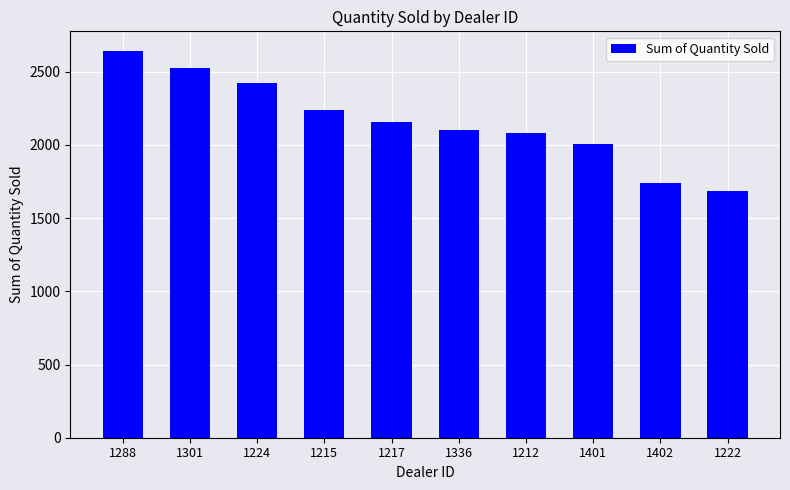

At which category does the chart reach its peak across all series?

1288